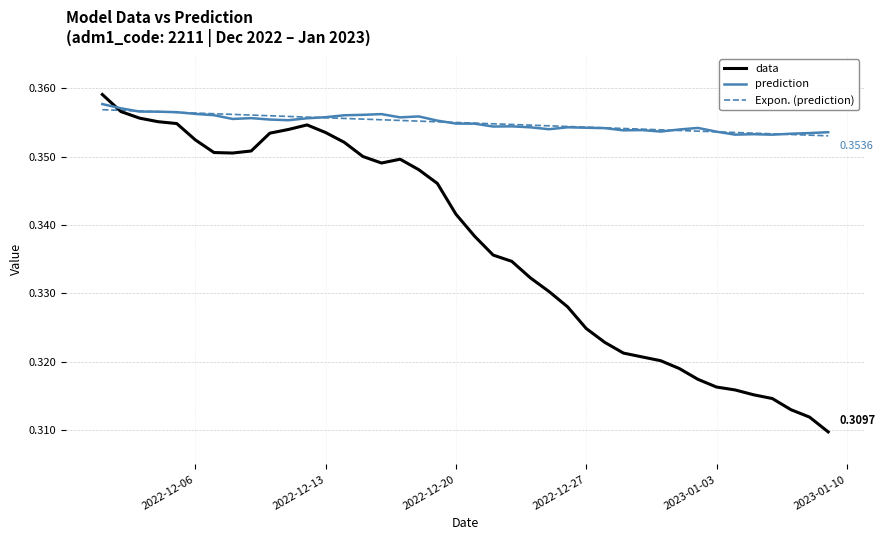

Which series has the largest total across all categories?

prediction